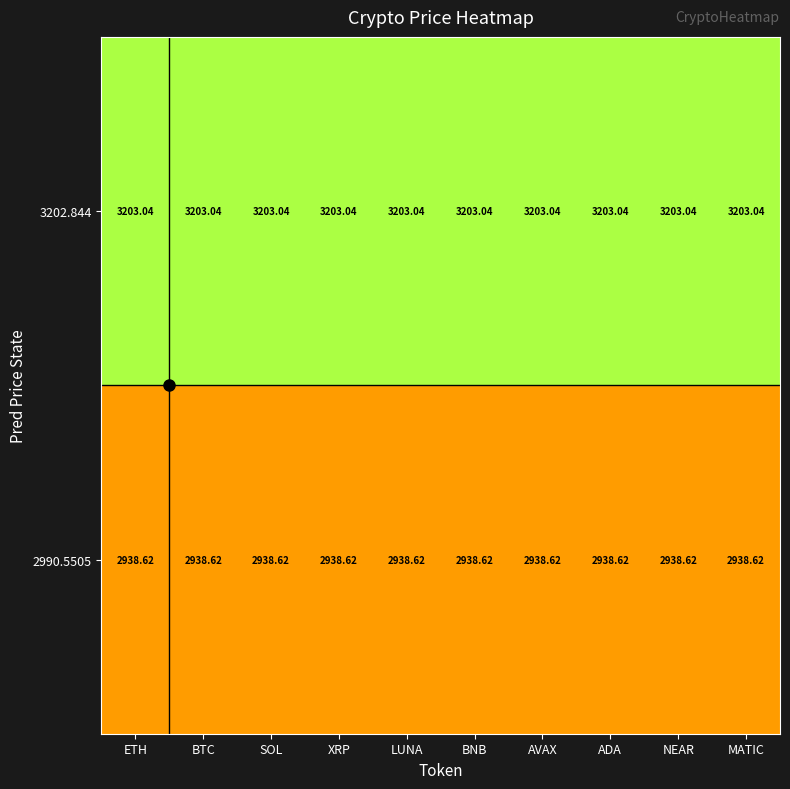

Is the value of 3202.844 at NEAR greater than the value of 2990.5505 at ADA?

Yes